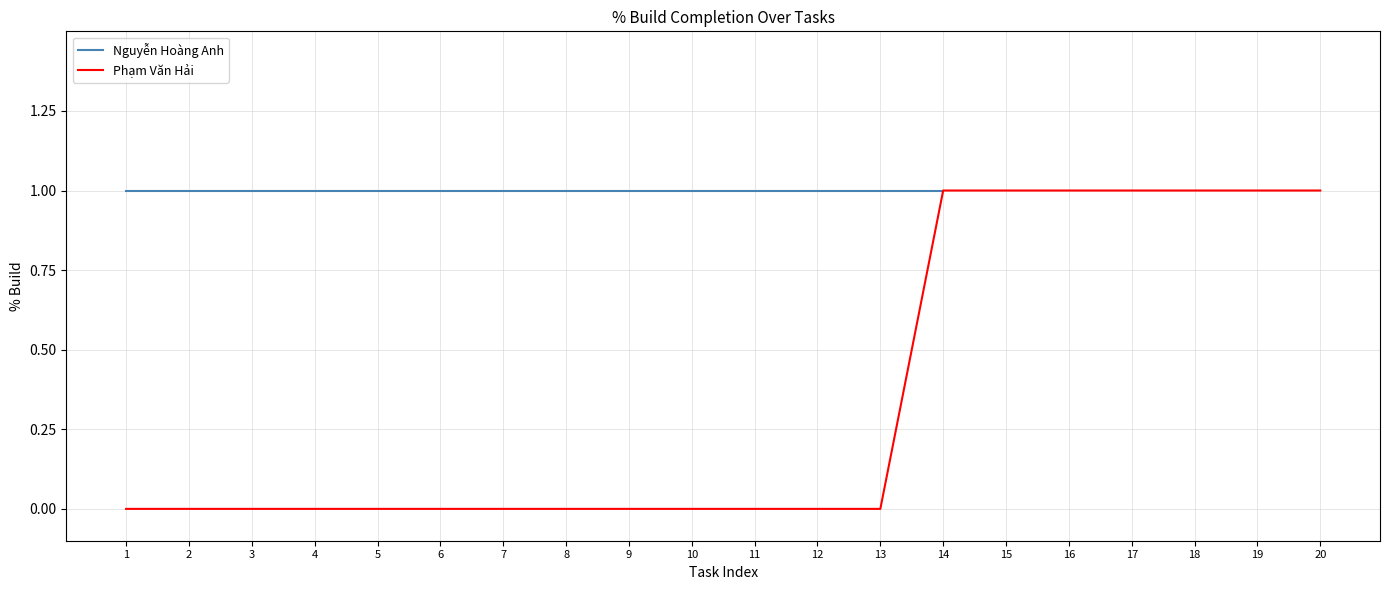

The value at 3 is 0. True or false?

False